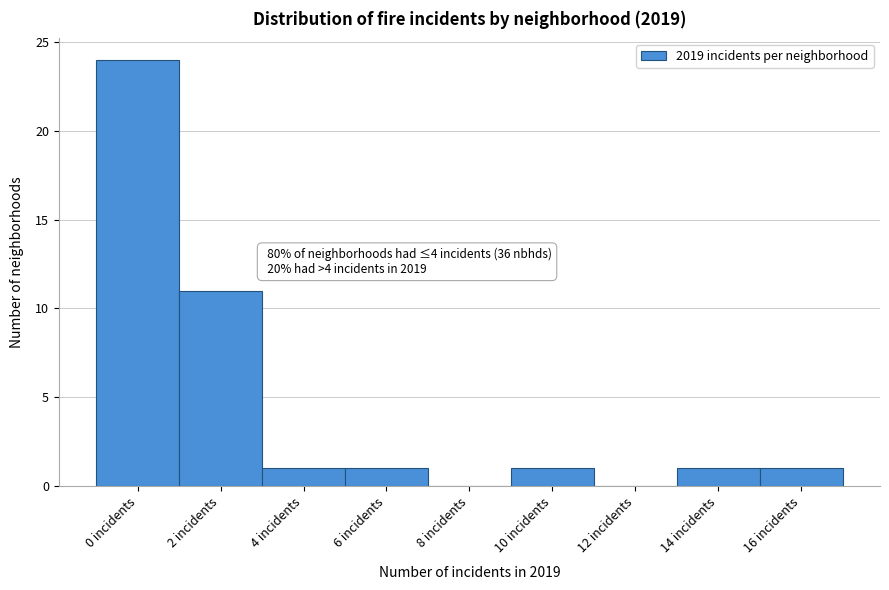

Reading left to right, what are all the values shown in this chart?

0 incidents=24	2 incidents=11	4 incidents=1	6 incidents=1	8 incidents=0	10 incidents=1	12 incidents=0	14 incidents=1	16 incidents=1